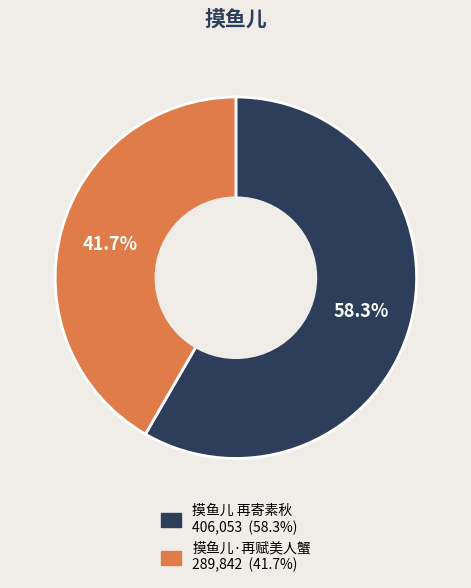

What percentage is the 摸鱼儿 再寄素秋 slice, to the nearest percent?

58%